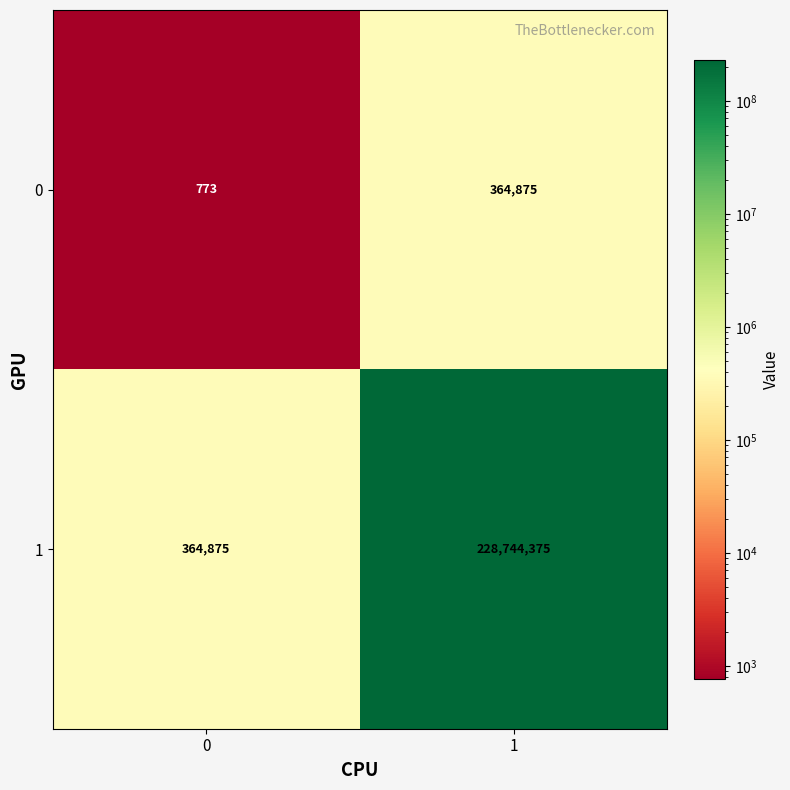

What is the sum of all 0 values?

365648